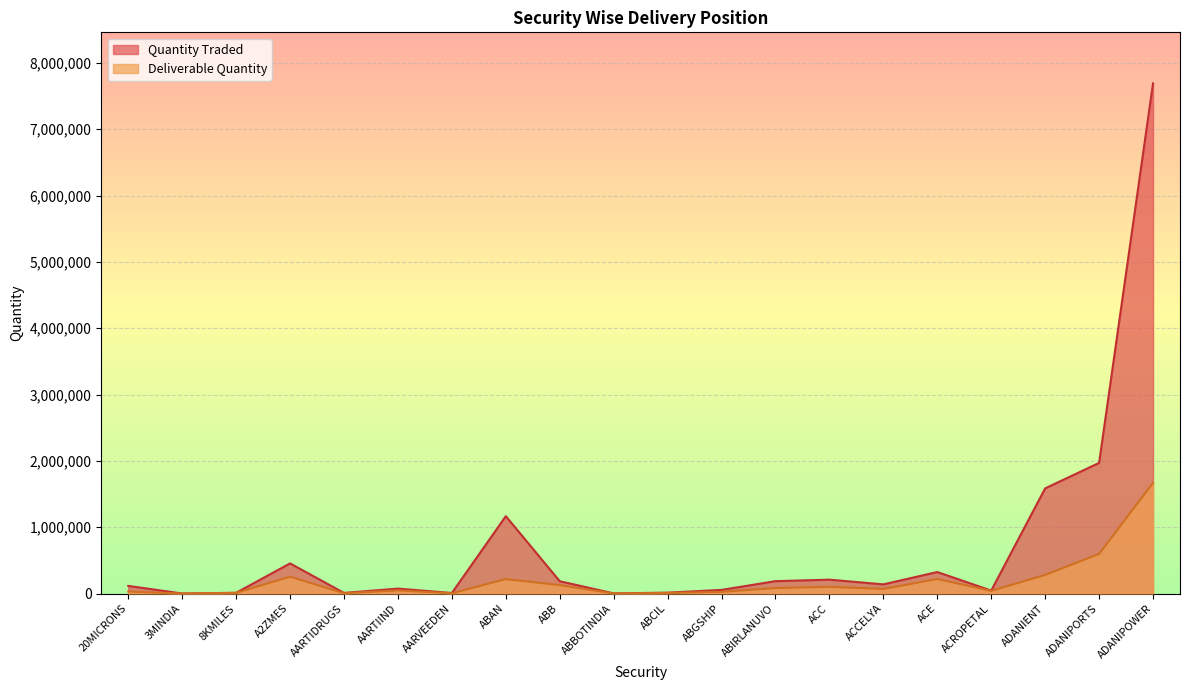

Reading right to left, what are all the values shown in this chart?

Quantity Traded: ADANIPOWER=7691253	ADANIPORTS=1969294	ADANIENT=1585495	ACROPETAL=44819	ACE=324071	ACCELYA=138235	ACC=208998	ABIRLANUVO=186660	ABGSHIP=54831	ABCIL=13094	ABBOTINDIA=2382	ABB=185708	ABAN=1166194	AARVEEDEN=8016	AARTIIND=74449	AARTIDRUGS=9333	A2ZMES=454221	8KMILES=11148	3MINDIA=468	20MICRONS=115064
Deliverable Quantity: ADANIPOWER=1668627	ADANIPORTS=597683	ADANIENT=280702	ACROPETAL=40623	ACE=218806	ACCELYA=69054	ACC=101084	ABIRLANUVO=82798	ABGSHIP=25569	ABCIL=8815	ABBOTINDIA=1312	ABB=126837	ABAN=218274	AARVEEDEN=4132	AARTIIND=47104	AARTIDRUGS=4529	A2ZMES=254438	8KMILES=9767	3MINDIA=387	20MICRONS=29807